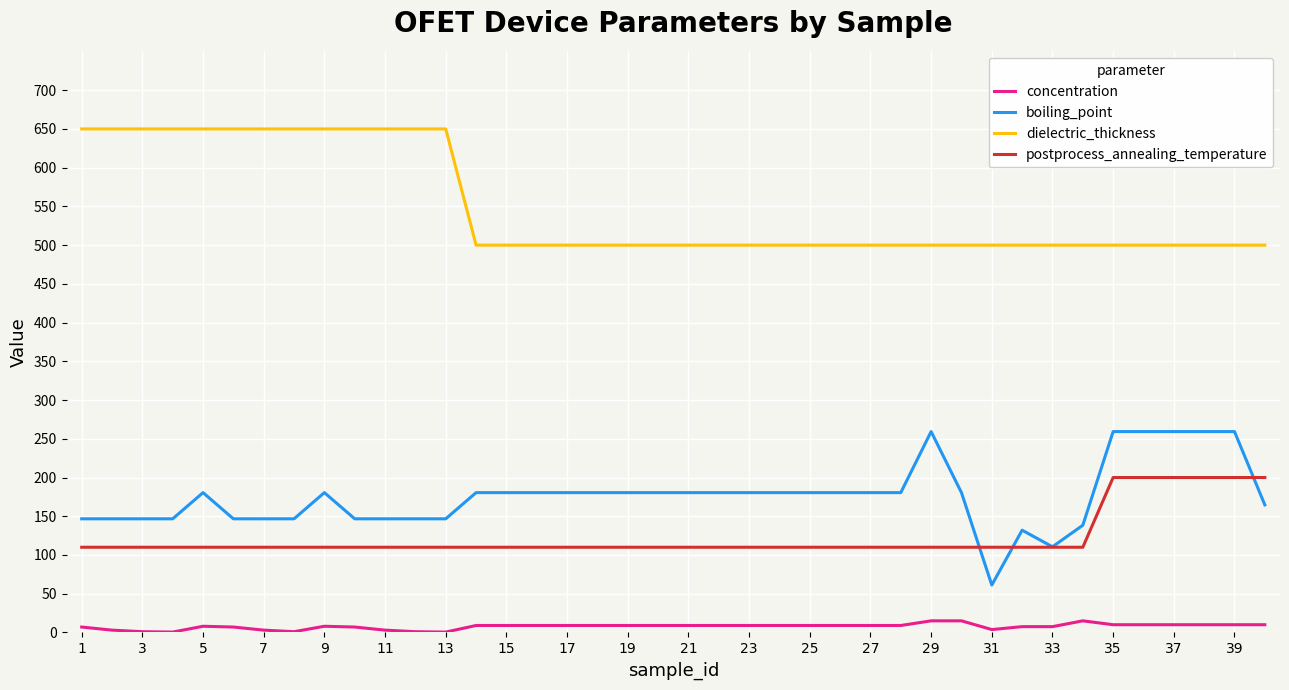

What is the minimum value for postprocess_annealing_temperature?

110.0